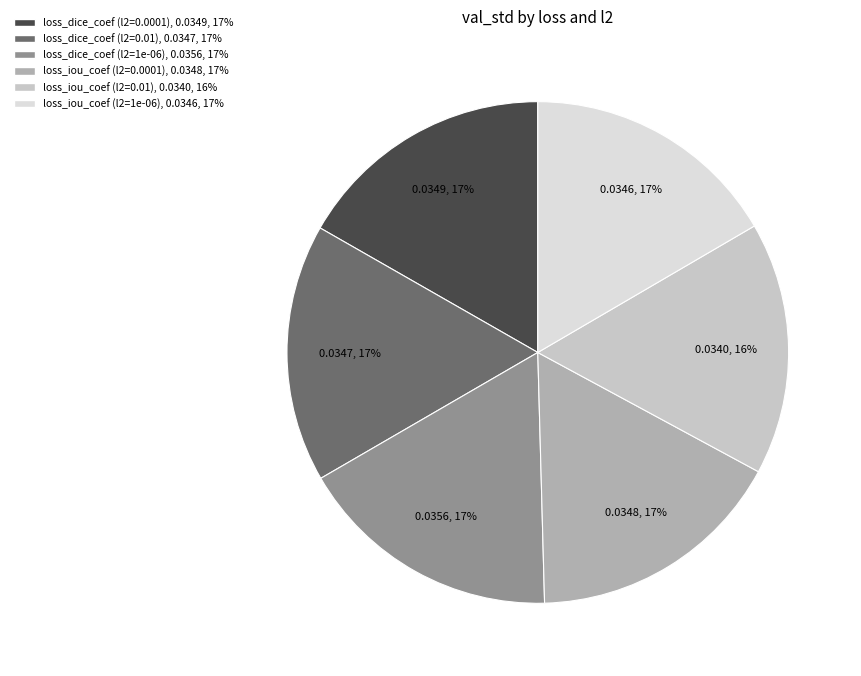

The loss_dice_coef (l2=1e-06) slice represents 17% of the pie. True or false?

True